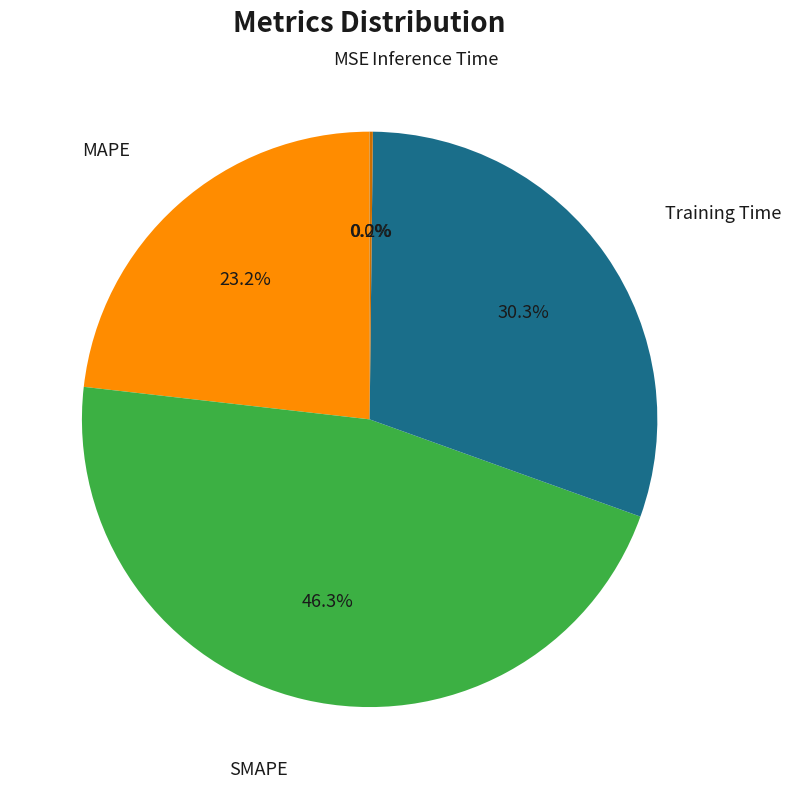

To the nearest percent, what is the difference between the largest and smallest slice percentages?

46%